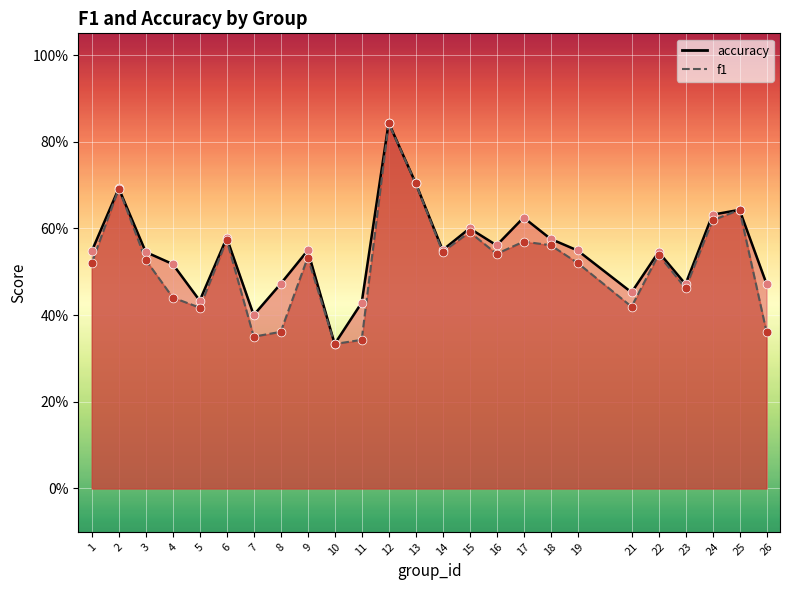

Is the value of f1 at 26 greater than the value of accuracy at 22?

No